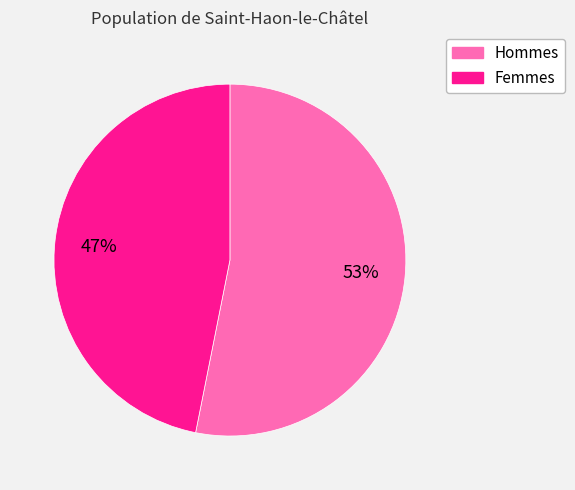

To the nearest percent, what is the difference between the largest and smallest slice percentages?

6%